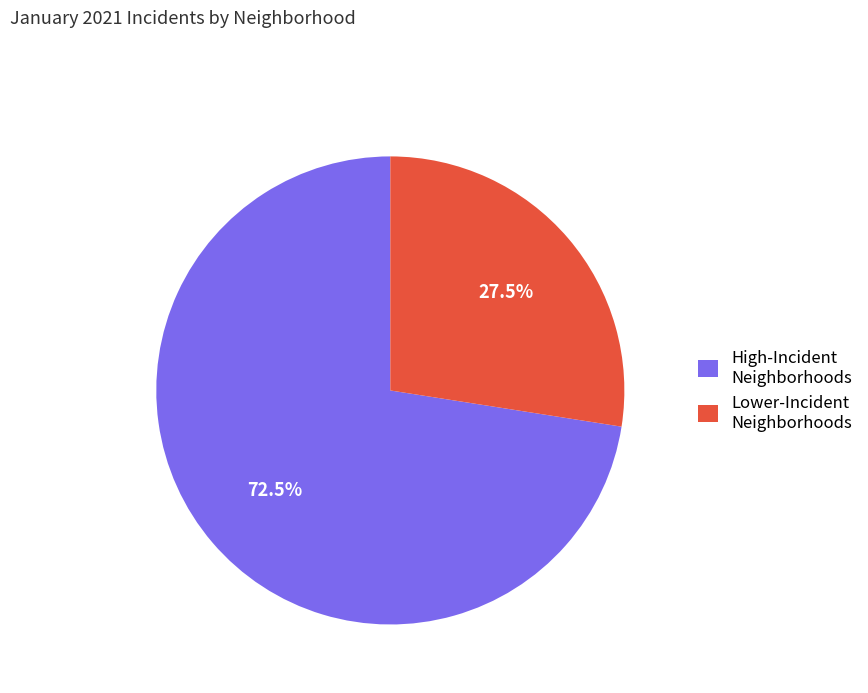

Which category has the biggest portion of the pie?

High-Incident Neighborhoods